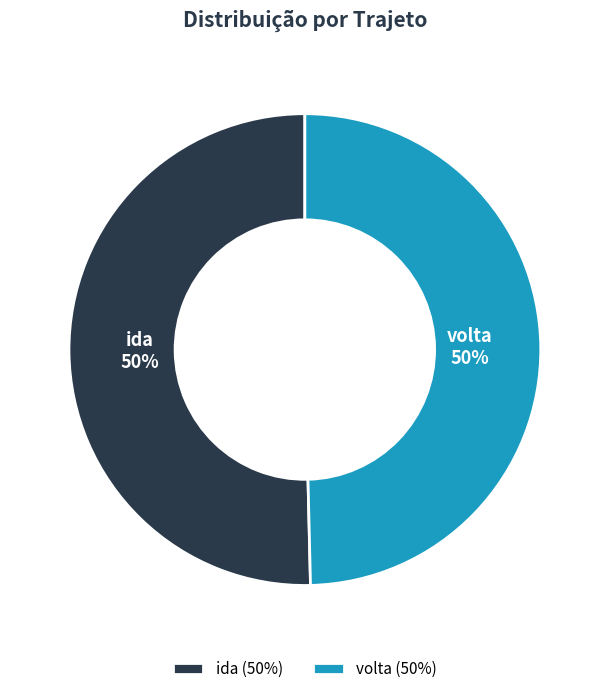

To the nearest percent, what portion does ida represent?

50%